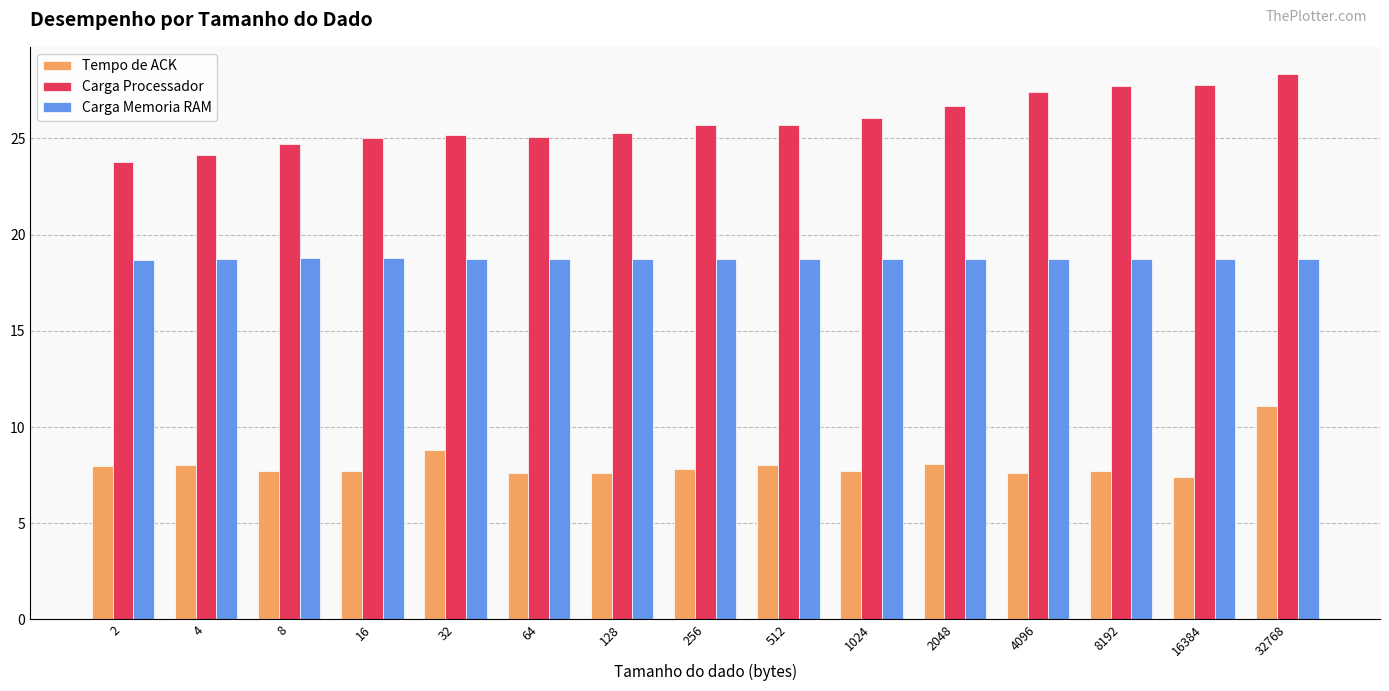

Is it true that Tempo de ACK equals 4.6 at 16384?

False